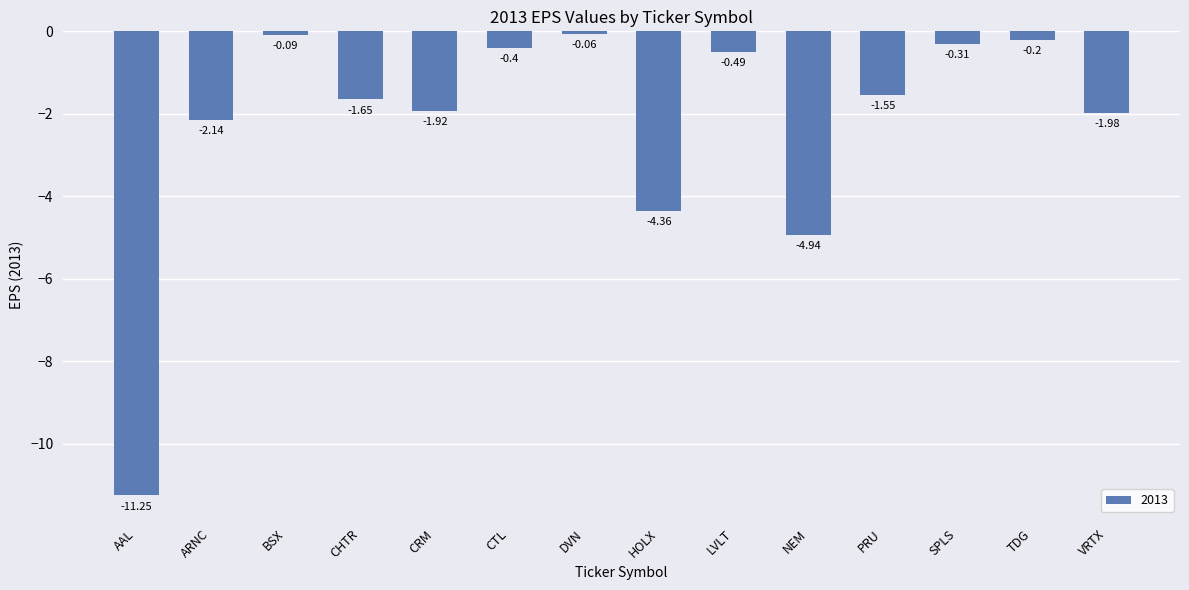

Which label corresponds to the smallest value in the chart?

AAL